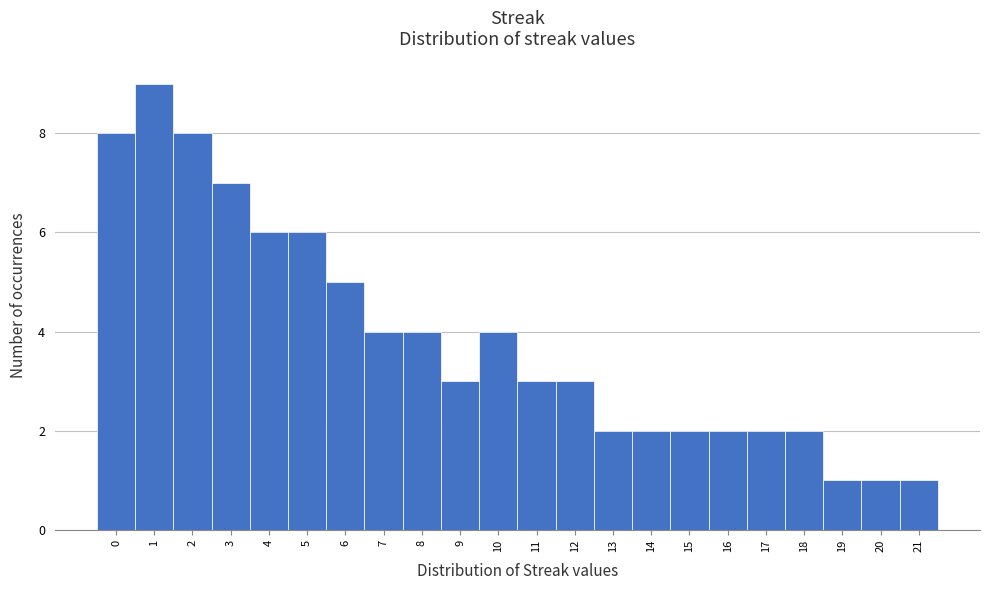

Reading left to right, transcribe this chart: for each bar, give the range it covers on the x-axis and its height. The values are not printed on the chart, so give them approximately, as read against the axis.

-0.5 to 0.5: 8
0.5 to 1.5: 9
1.5 to 2.5: 8
2.5 to 3.5: 7
3.5 to 4.5: 6
4.5 to 5.5: 6
5.5 to 6.5: 5
6.5 to 7.5: 4
7.5 to 8.5: 4
8.5 to 9.5: 3
9.5 to 10.5: 4
10.5 to 11.5: 3
11.5 to 12.5: 3
12.5 to 13.5: 2
13.5 to 14.5: 2
14.5 to 15.5: 2
15.5 to 16.5: 2
16.5 to 17.5: 2
17.5 to 18.5: 2
18.5 to 19.5: 1
19.5 to 20.5: 1
20.5 to 21.5: 1